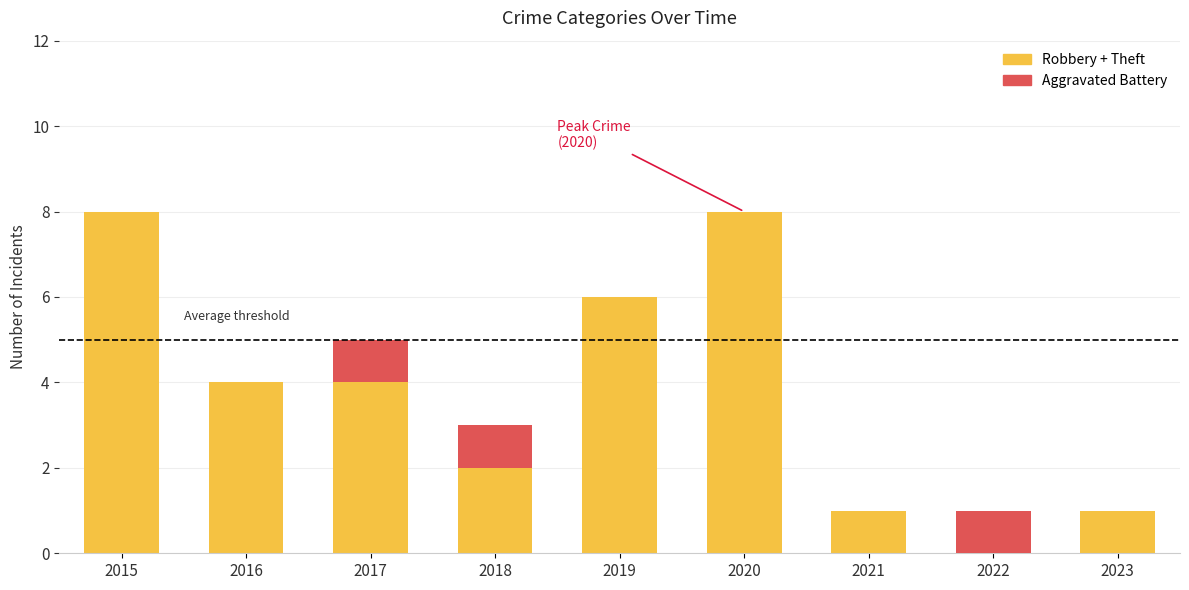

What is the sum of all Robbery + Theft values?

34